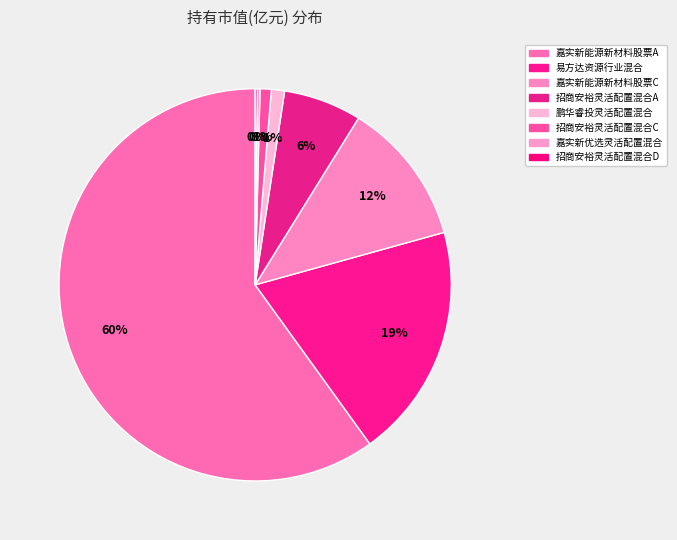

Which category has the smallest portion of the pie?

招商安裕灵活配置混合D